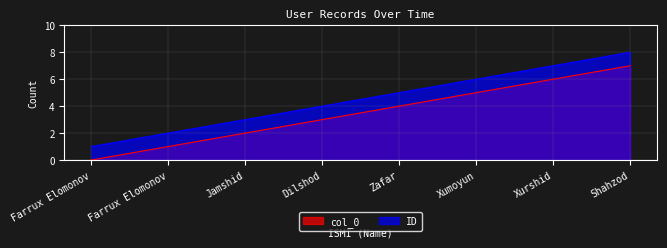

How many data points in ID are less than 5?

4